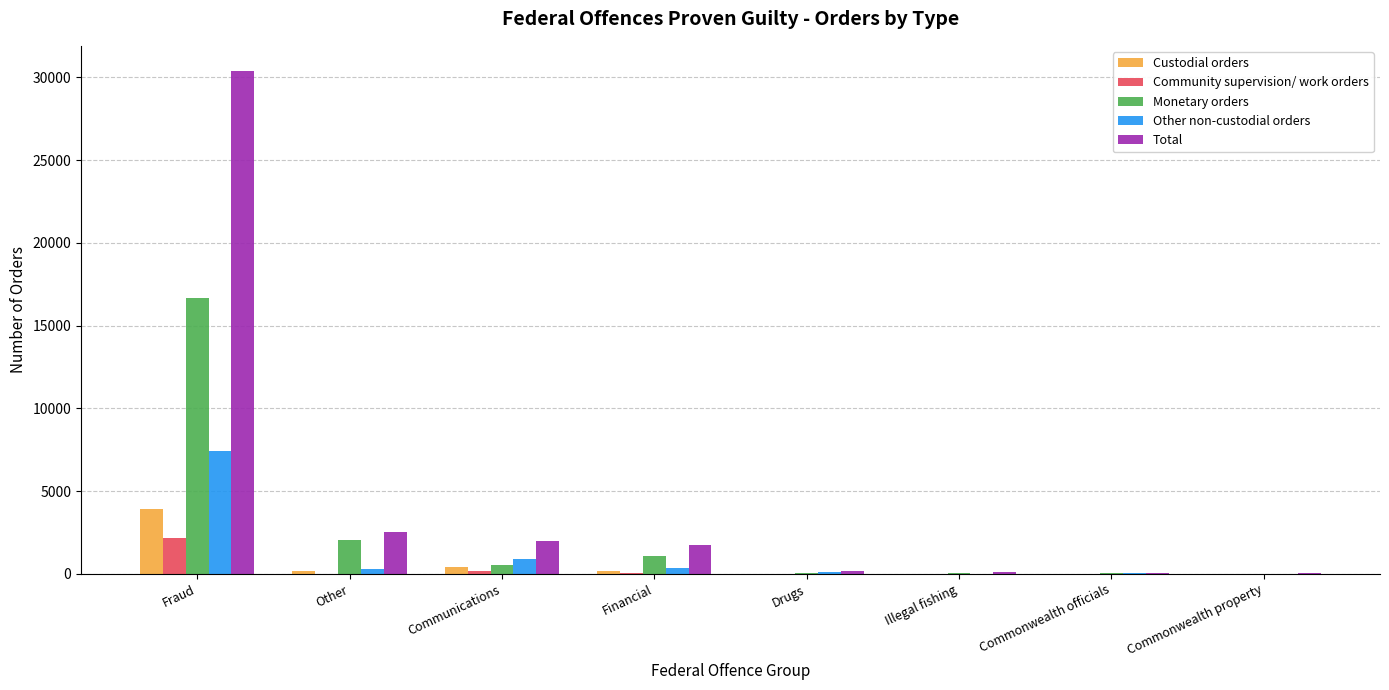

What is the greatest value displayed?

30380